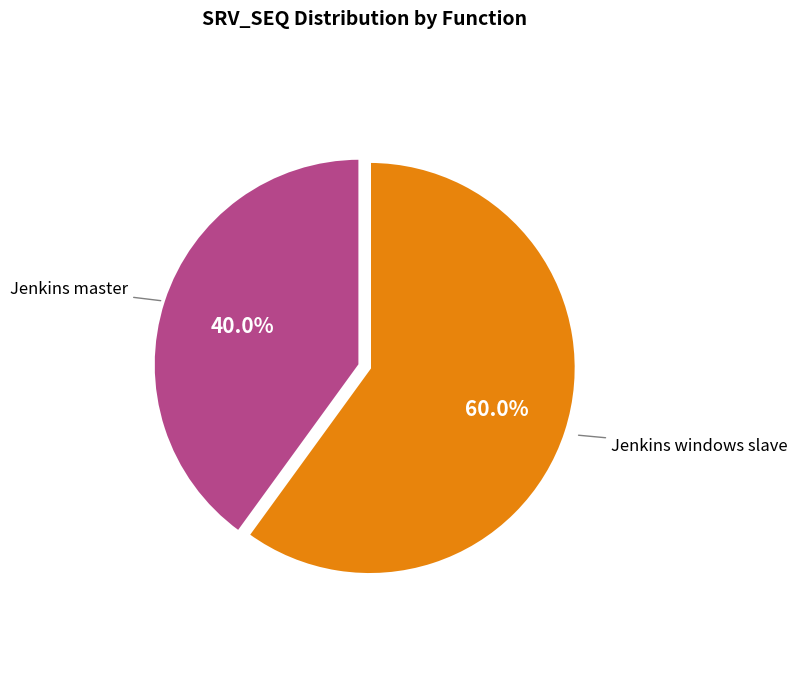

How many segments does this pie chart have?

2